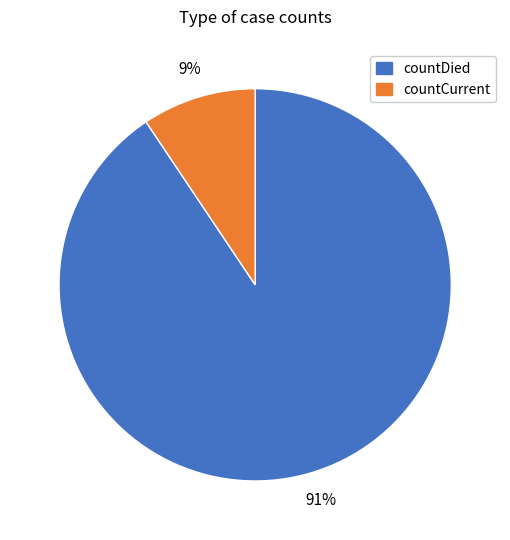

Which slice is the largest?

countDied